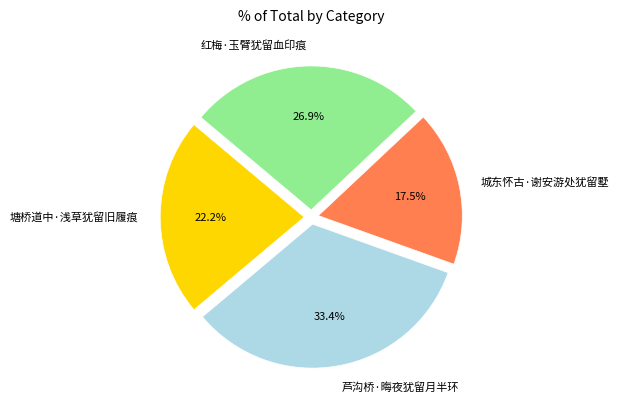

What is the ratio of the value at 红梅·玉臂犹留血印痕 to the value at 城东怀古·谢安游处犹留墅?

1.5